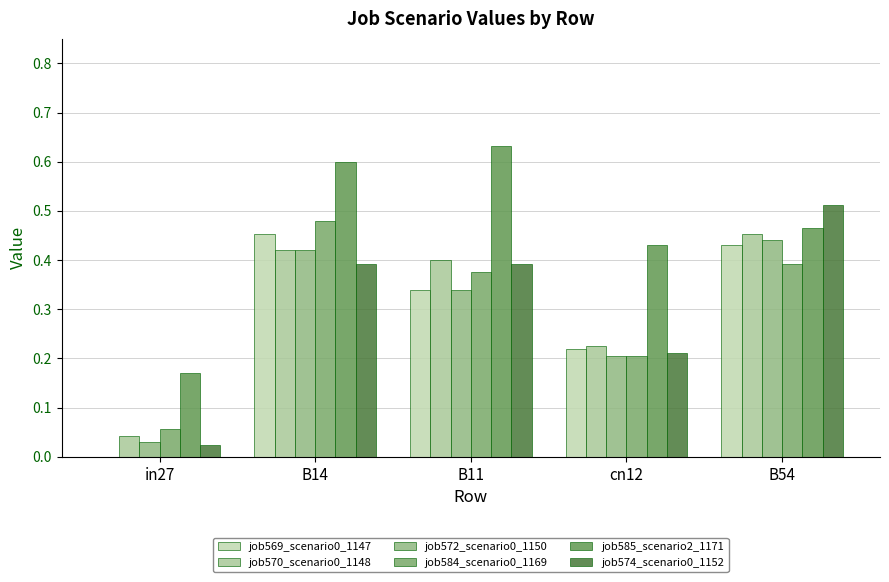

Where is job572_scenario0_1150 nearest to the value 0?

in27